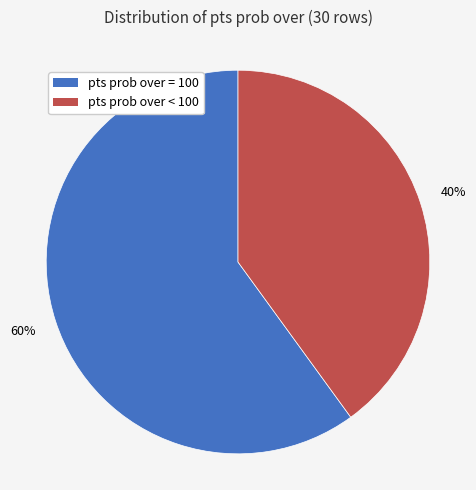

To the nearest percent, what is the average slice percentage?

50%